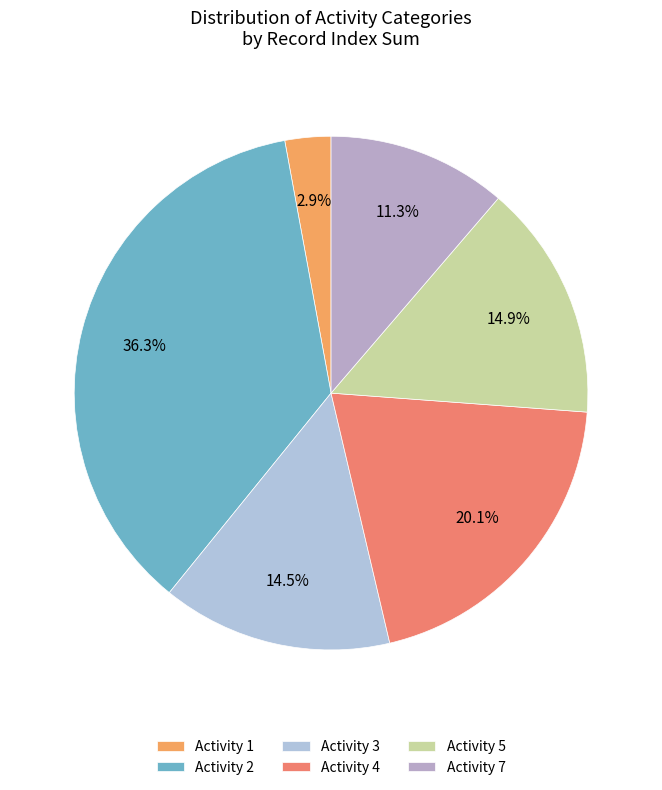

Which category has the biggest portion of the pie?

Activity 2